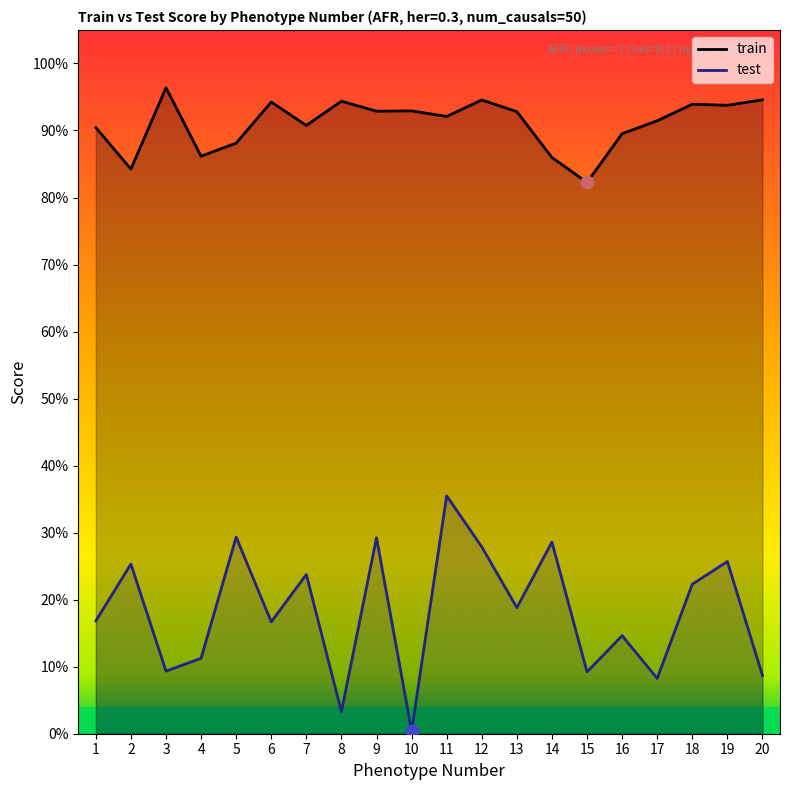

Which series has the widest spread of Y values?

test